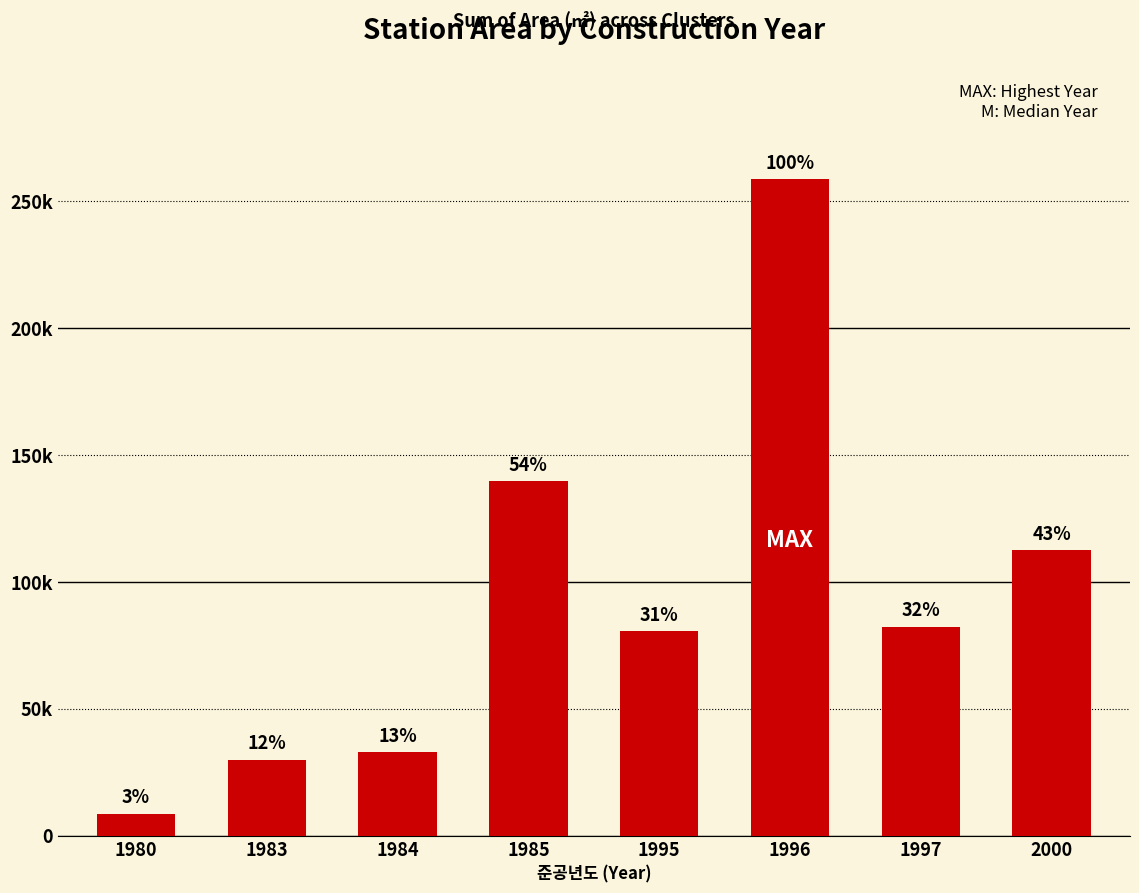

What is the average value?

93137.3